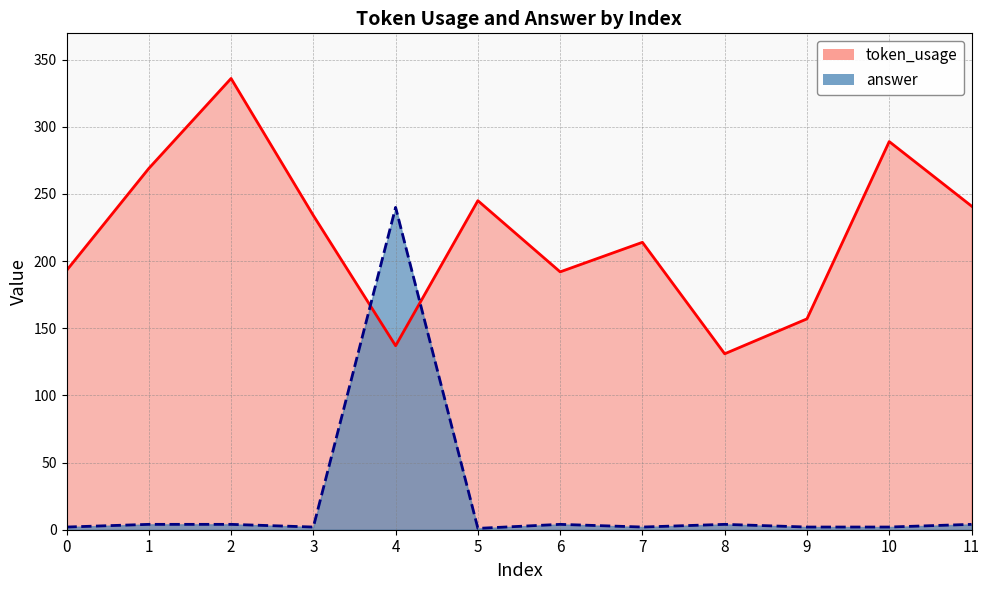

Where does the token_usage series first go above 234?

1